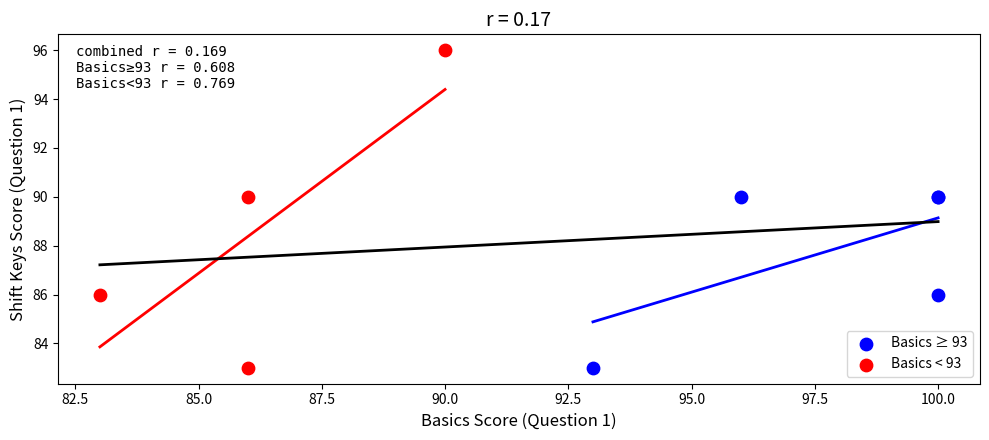

Which series has the widest spread of Y values?

Basics < 93